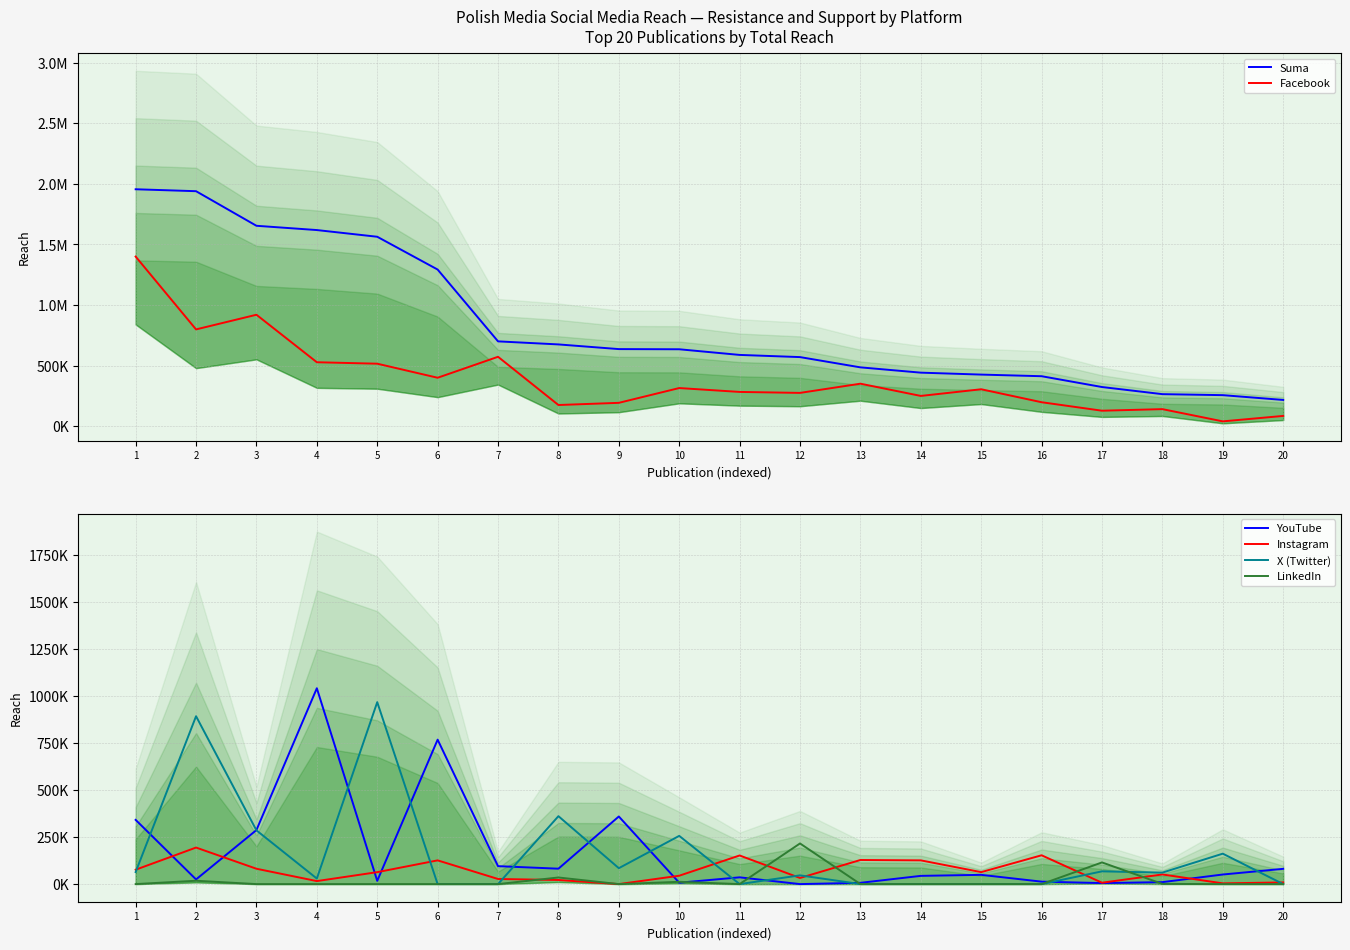

What are all the series names shown in the legend?

Suma, Facebook, YouTube, Instagram, X (Twitter), LinkedIn